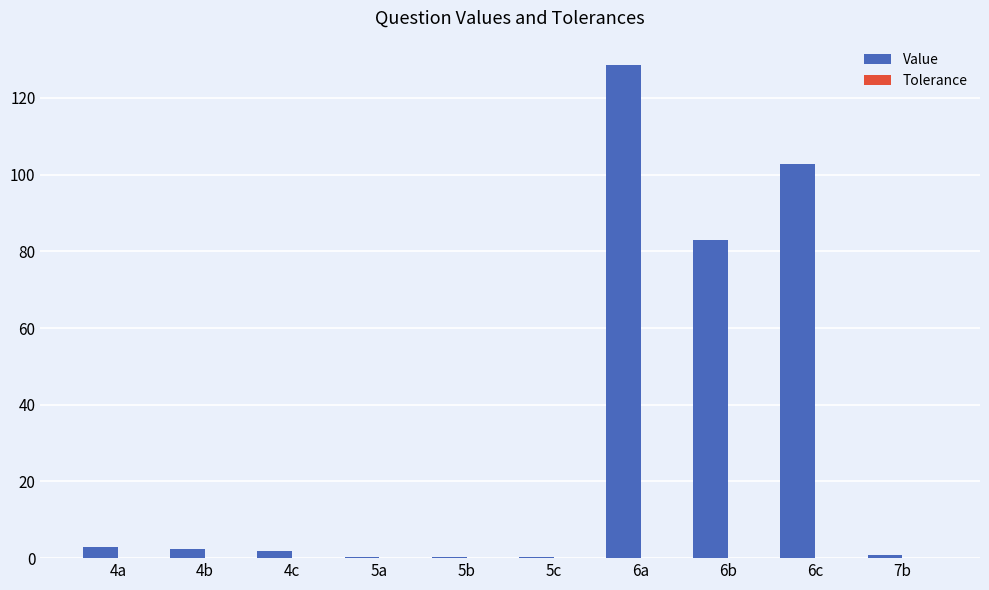

What is the sum of the Value values at 5a and 4a?

3.1